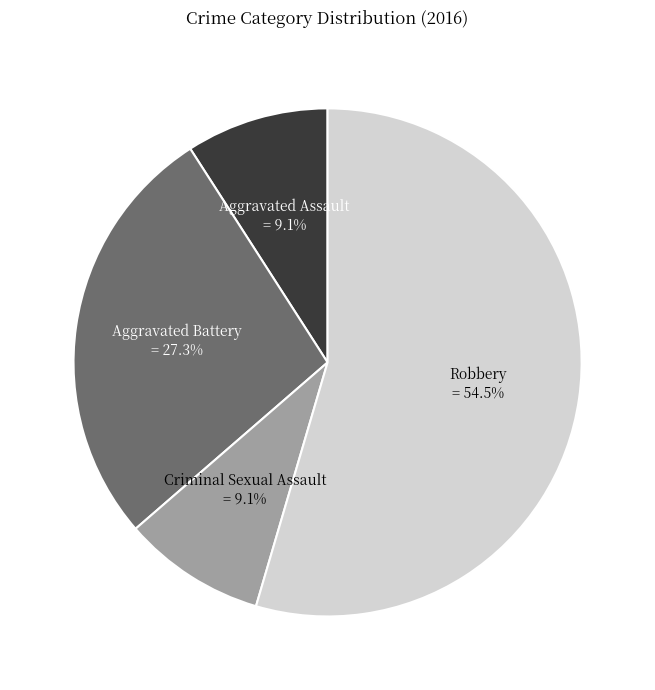

Is there a majority slice in this chart?

Yes